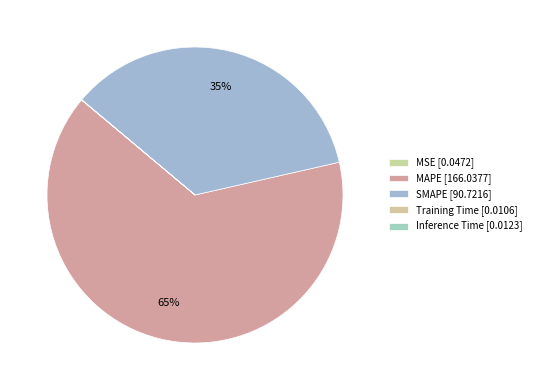

Count the number of slices in the pie.

5